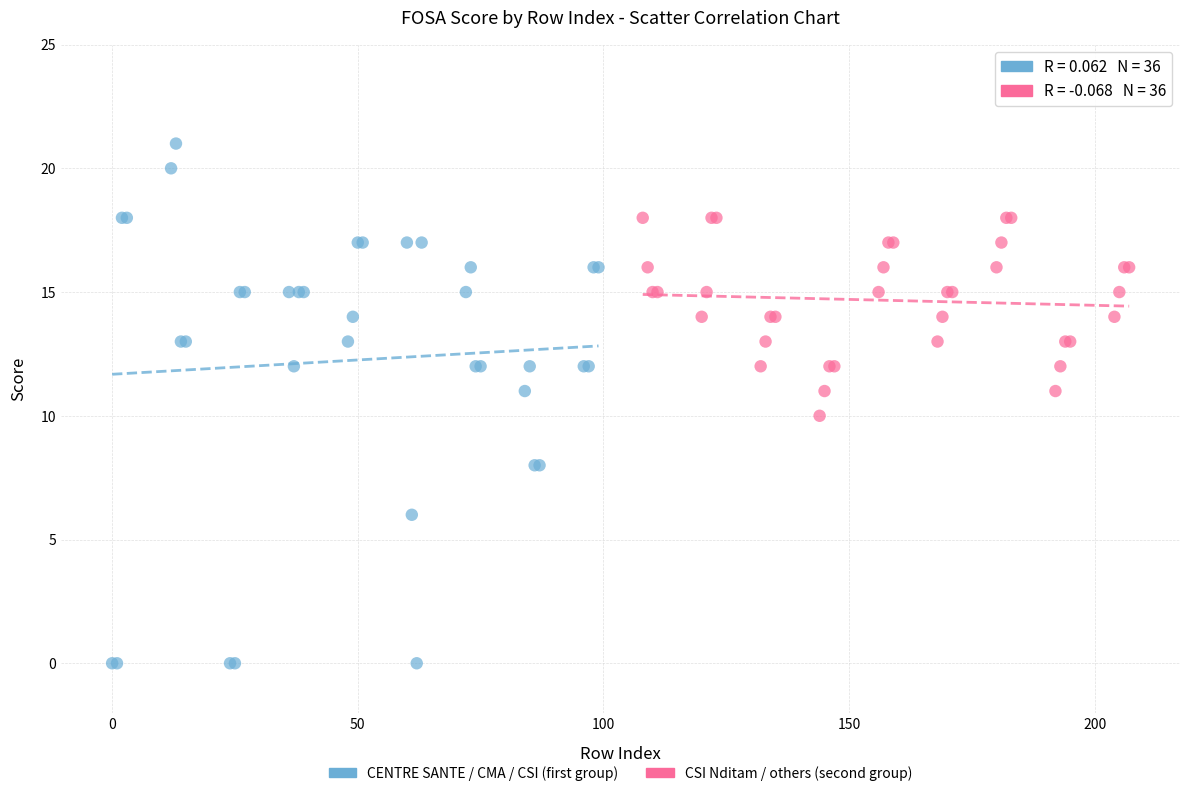

Which series reaches the maximum Y coordinate?

CENTRE SANTE / CMA / CSI (first group)